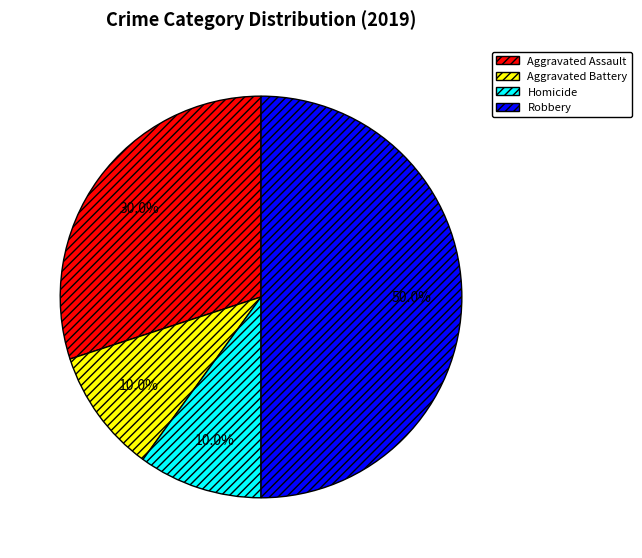

Which slice is the largest?

Robbery